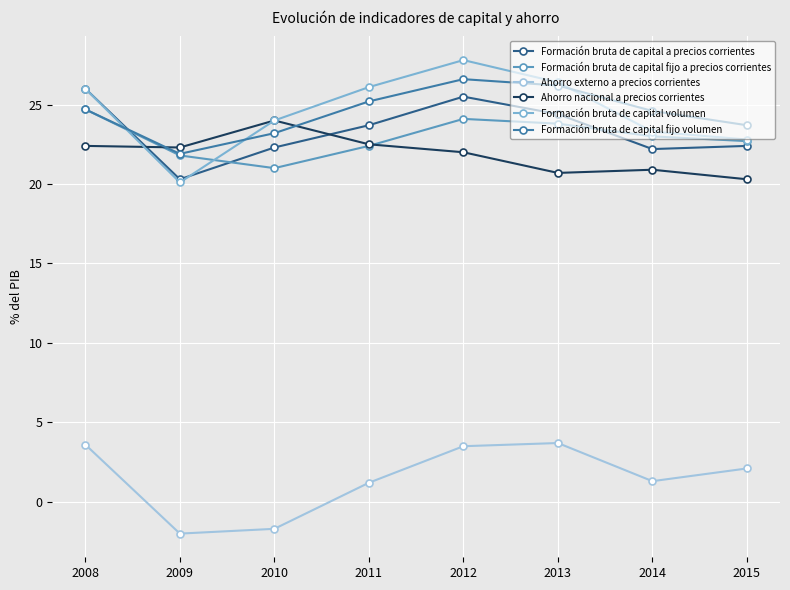

True or false: Formación bruta de capital volumen and Ahorro externo a precios corrientes cross at least once.

False